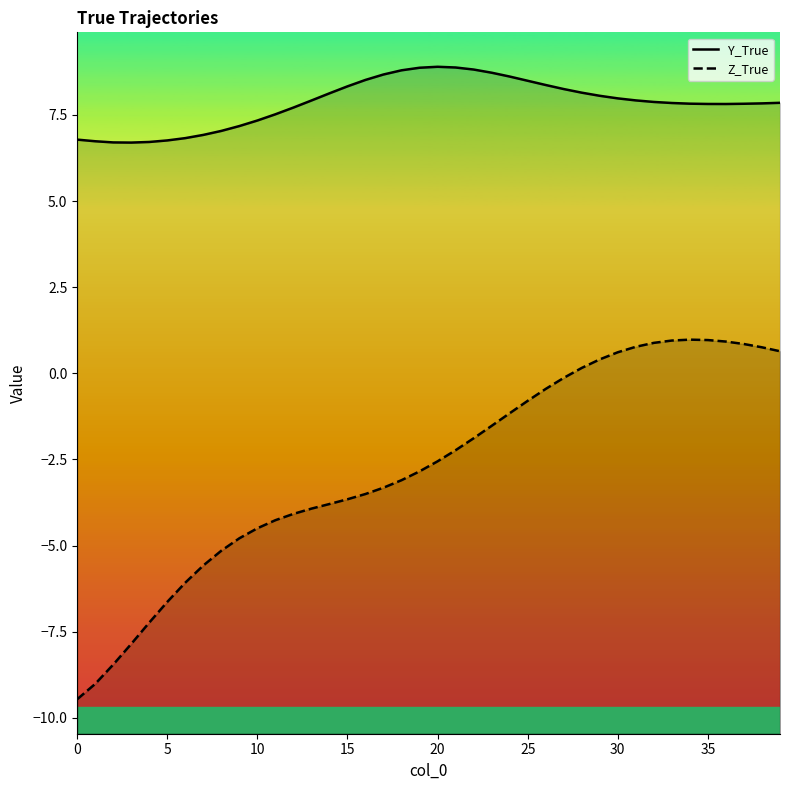

True or false: Y_True has a value of 15.7 at 18.

False